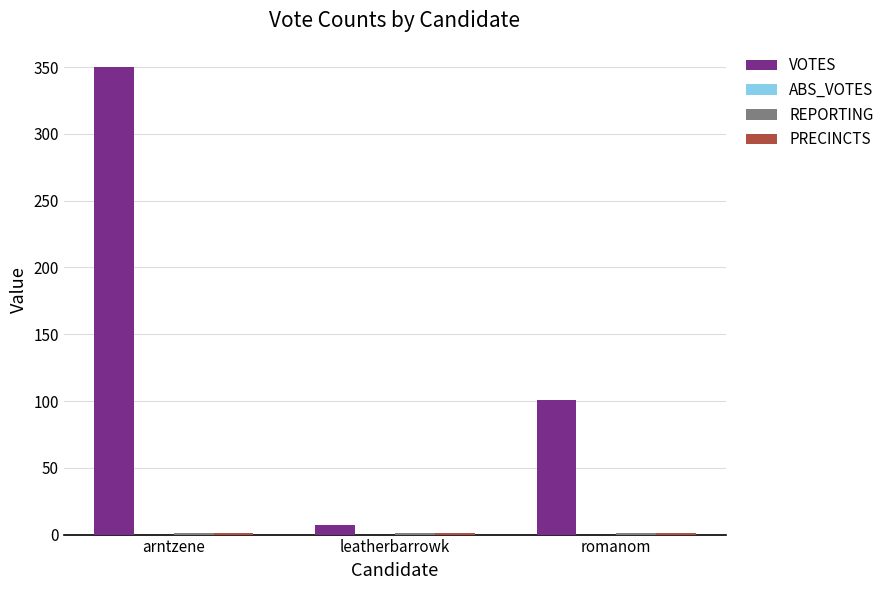

Which series has the widest spread of values?

VOTES